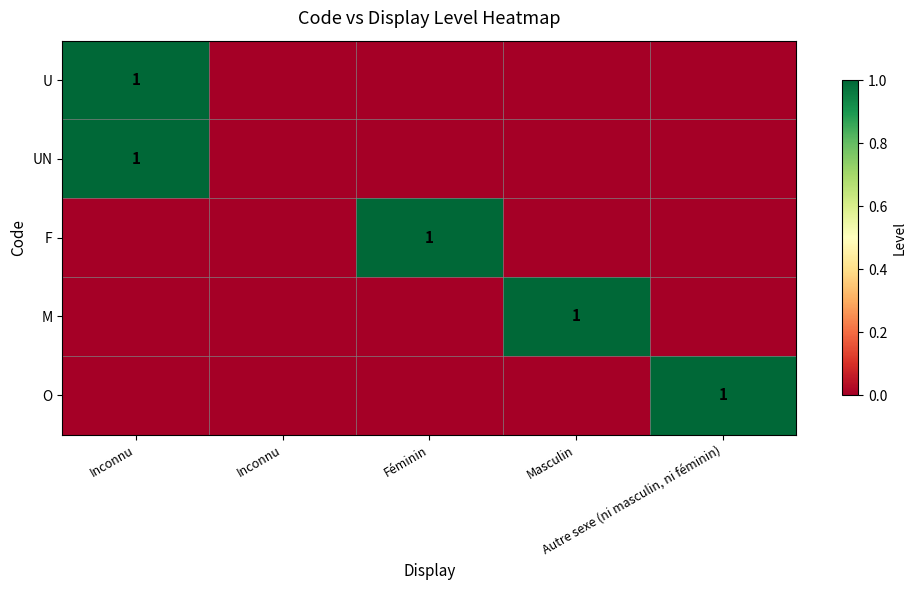

Between Féminin and Masculin, which is larger?

Féminin